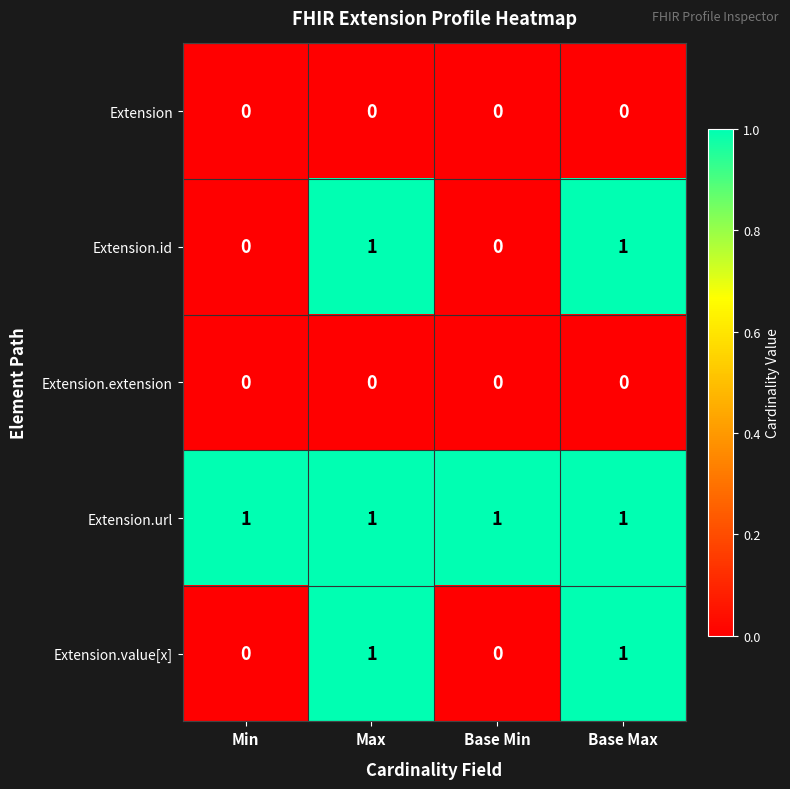

Count the Extension.value[x] values in the range 0 to 1.

4